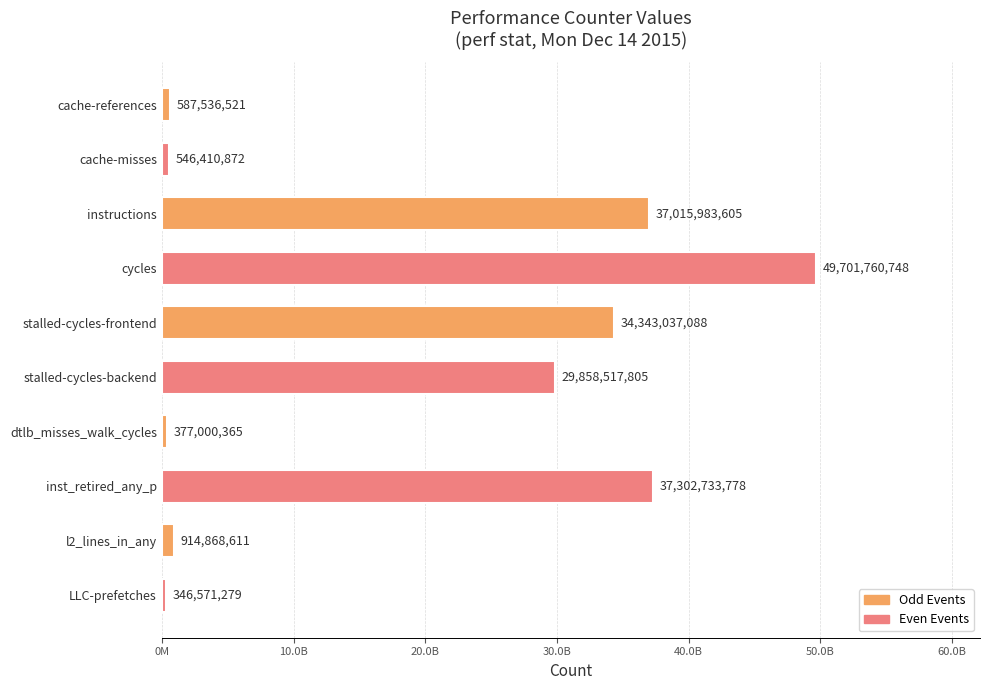

Reading right to left, extract all data points from this chart.

346571279	914868611	37302733778	377000365	29858517805	34343037088	49701760748	37015983605	546410872	587536521